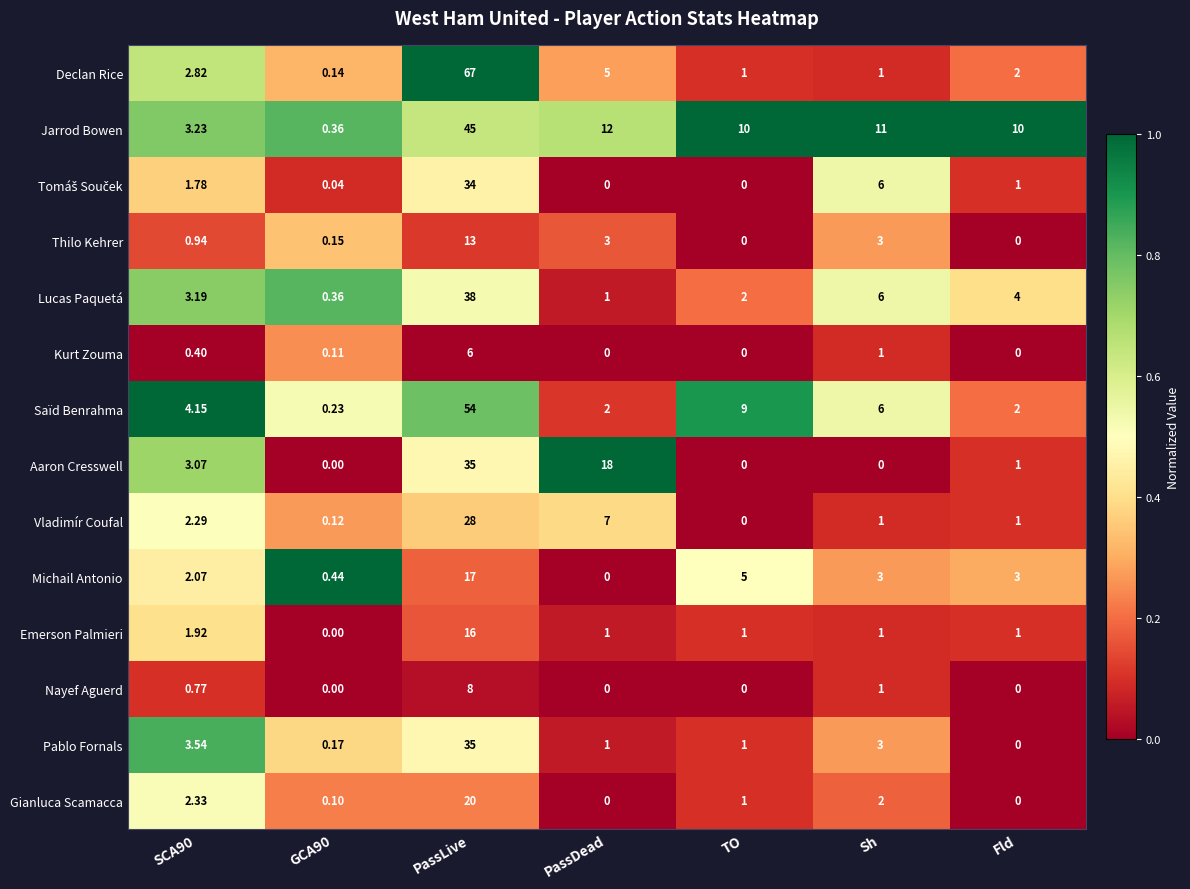

Where is Declan Rice nearest to the value 33?

PassDead